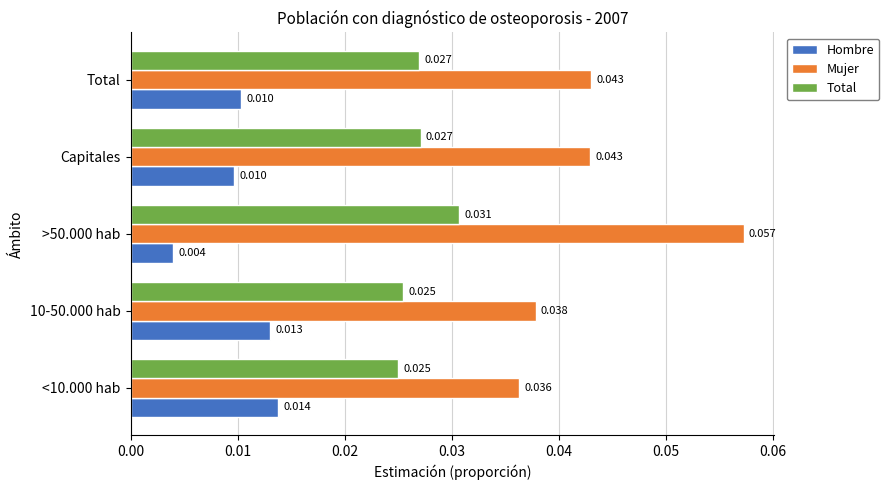

Which series has the largest range (max minus min)?

Mujer